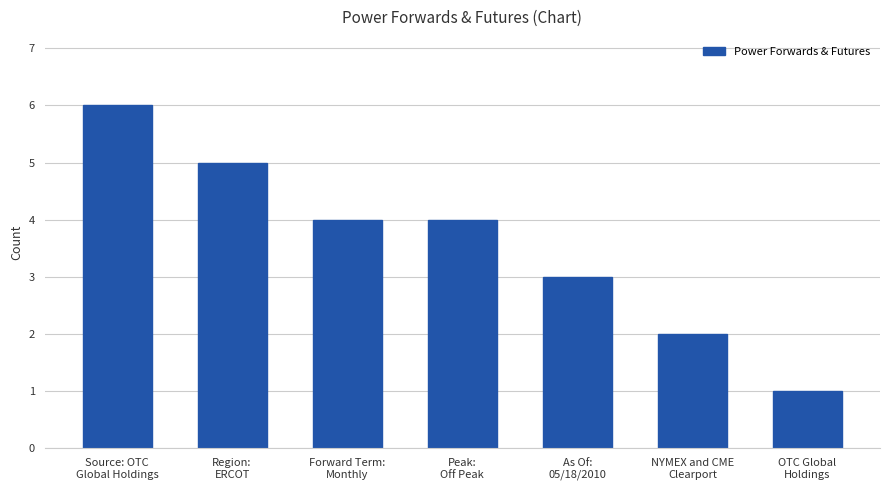

What is the difference between the second highest and minimum values?

4